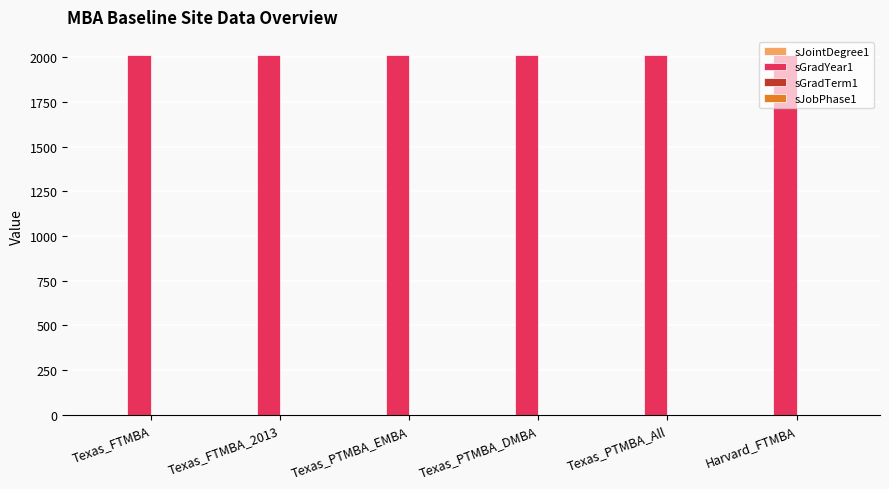

What is the label of the 4th bar from the left?

Texas_PTMBA_DMBA